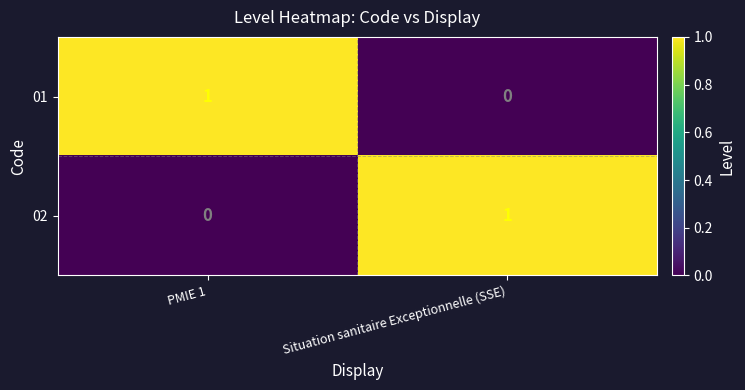

True or false: 01 has a value of 2 at PMIE 1.

False